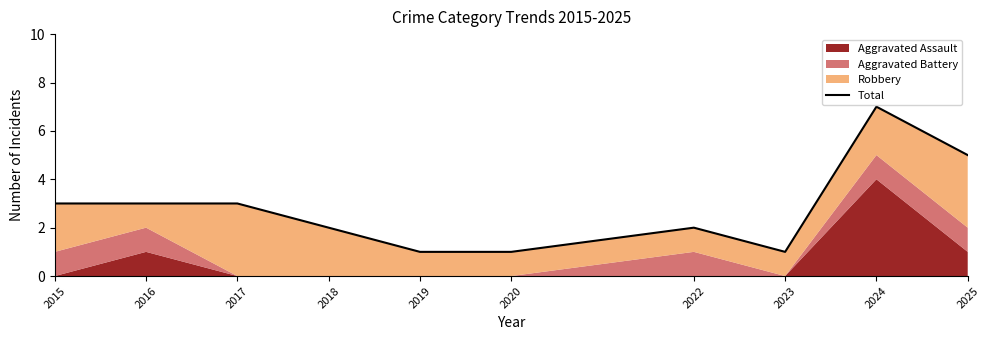

What is the ratio of the value at 2022 to the value at 2016?

0.7